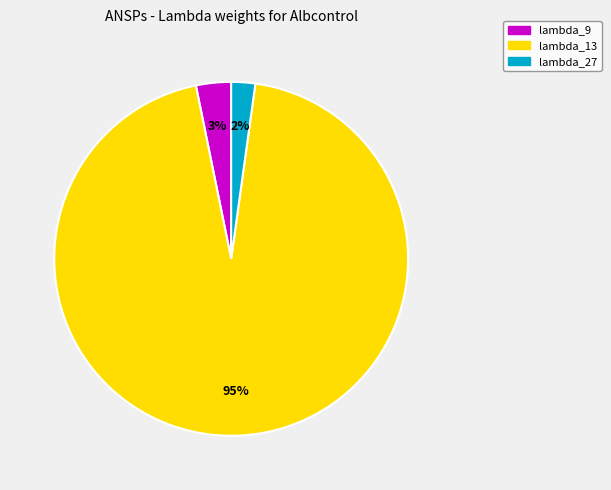

To the nearest percent, what is the average slice percentage?

33%